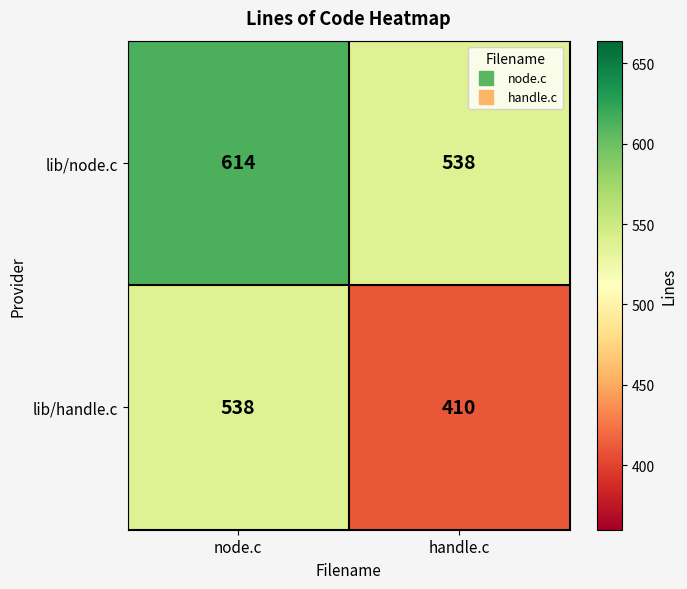

At which category is the sum across all series the highest?

node.c